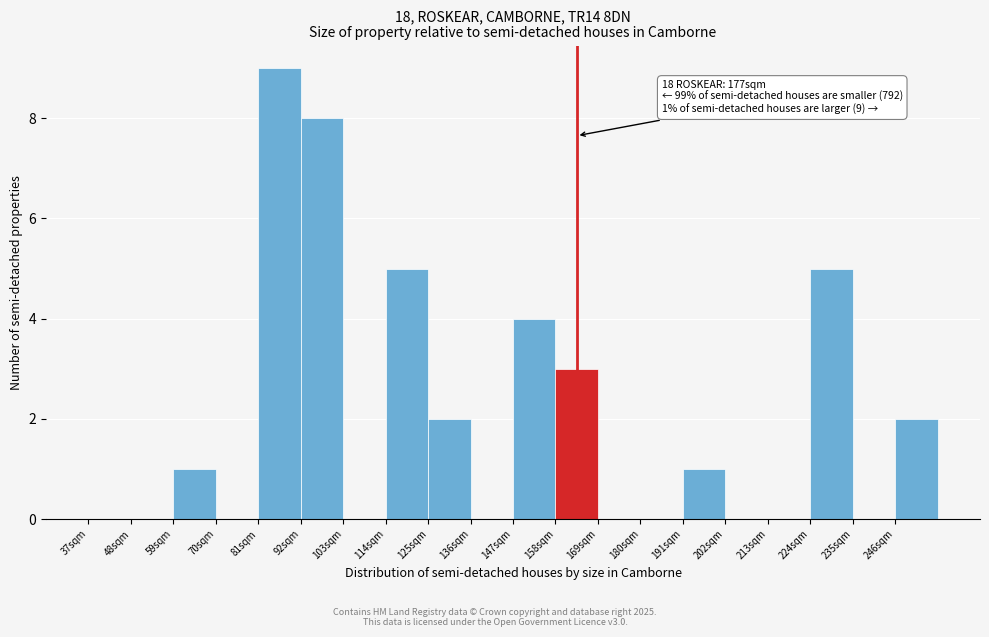

Which range on the x-axis has the tallest bar?

81 to 92